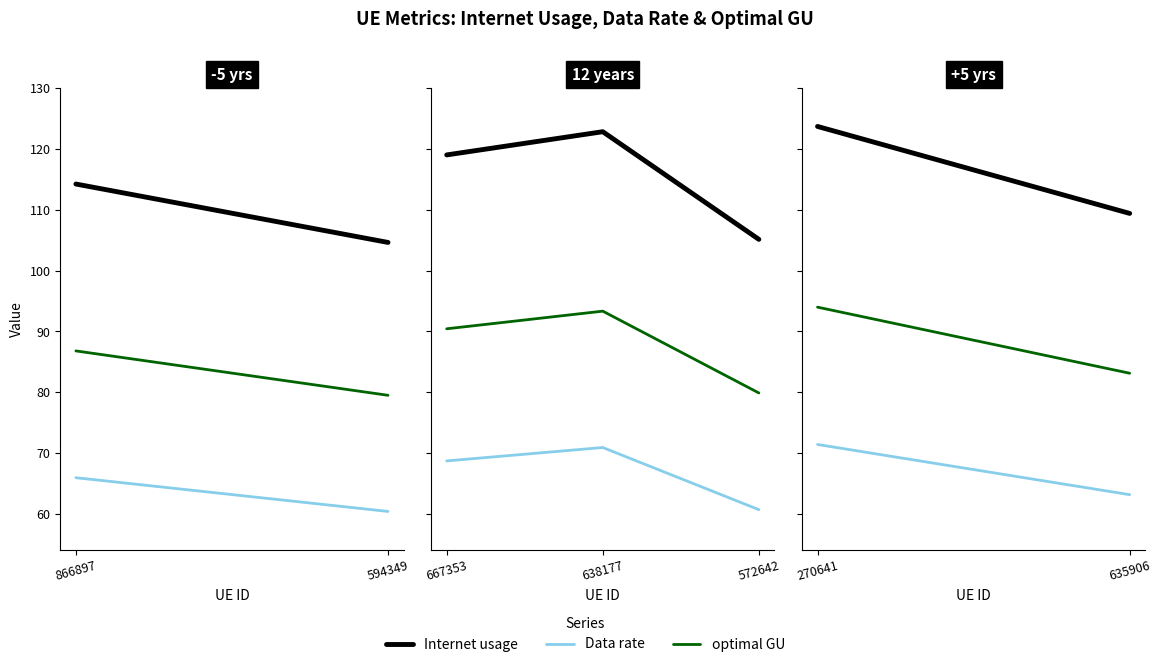

Does the chart have visible grid lines?

No